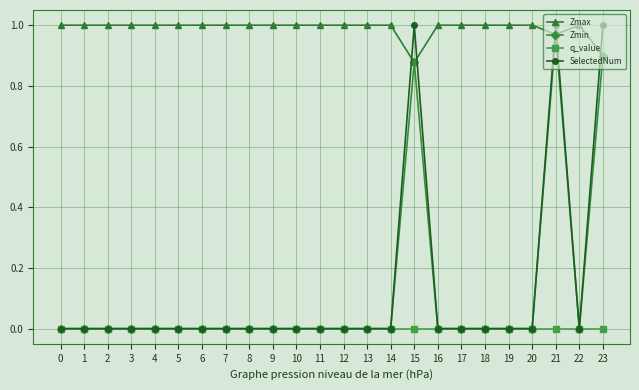

What is the sum of all Zmax values?

23.7